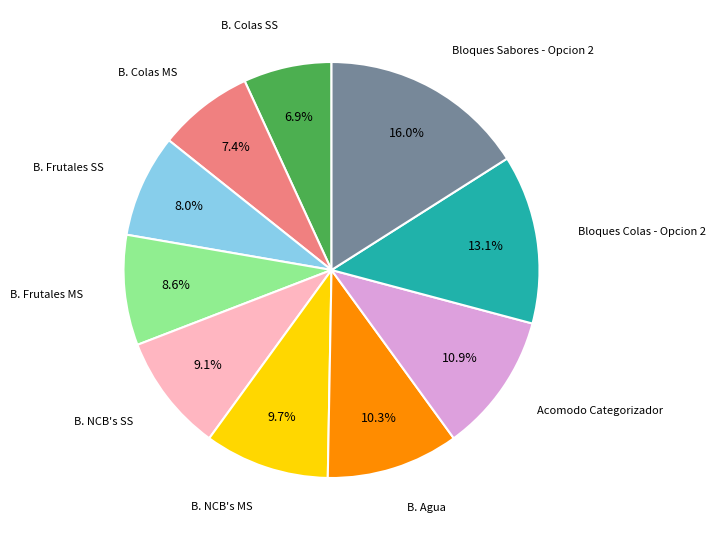

Which has a higher value, Bloques Colas - Opcion 2 or B. Frutales MS?

Bloques Colas - Opcion 2